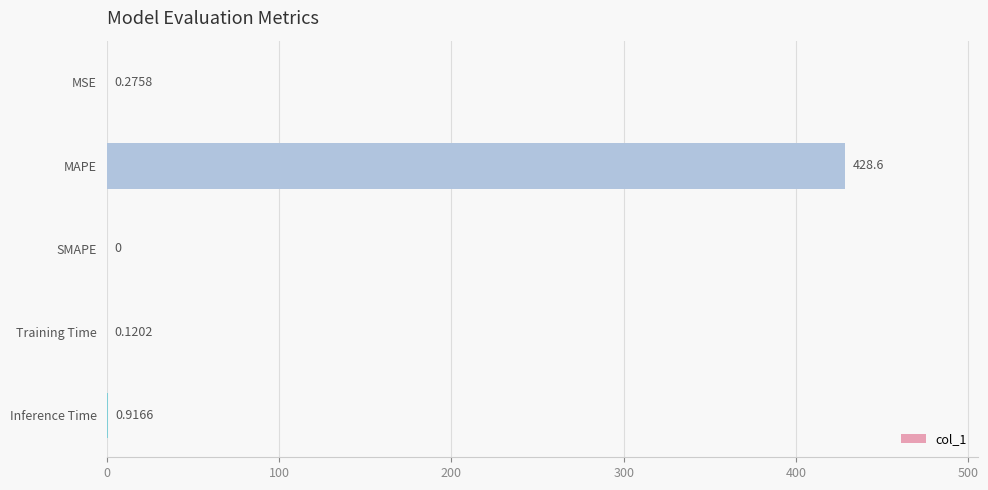

Which category has the highest value across all series?

MAPE